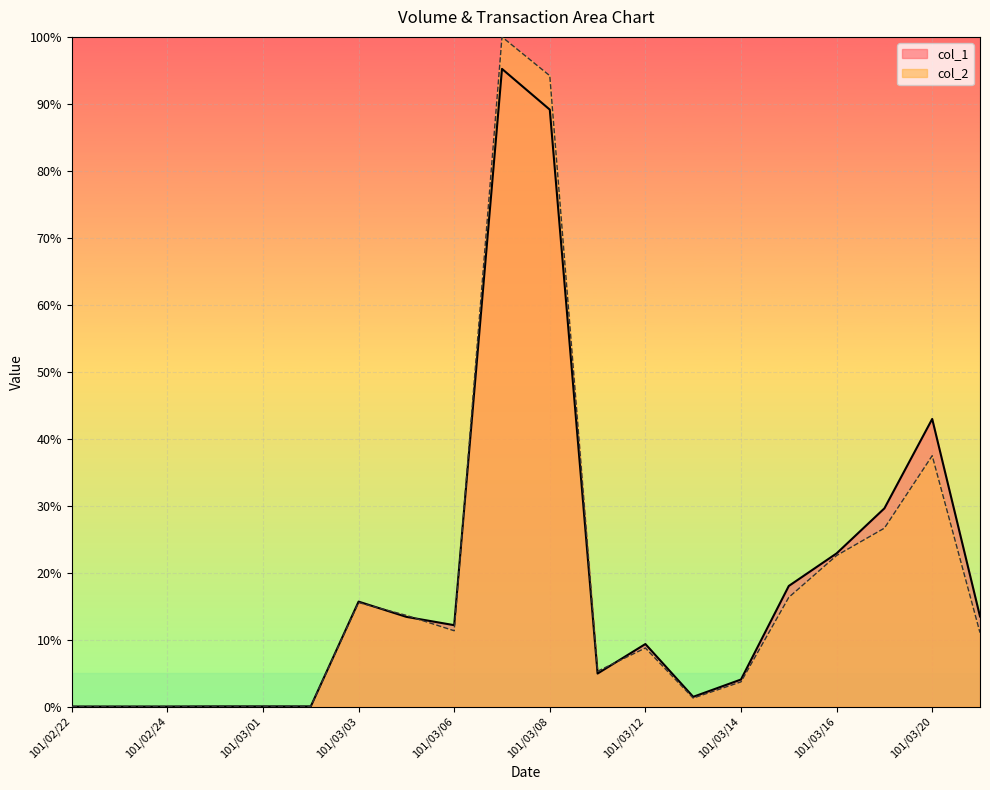

How many values in the col_2 series exceed 11?

10